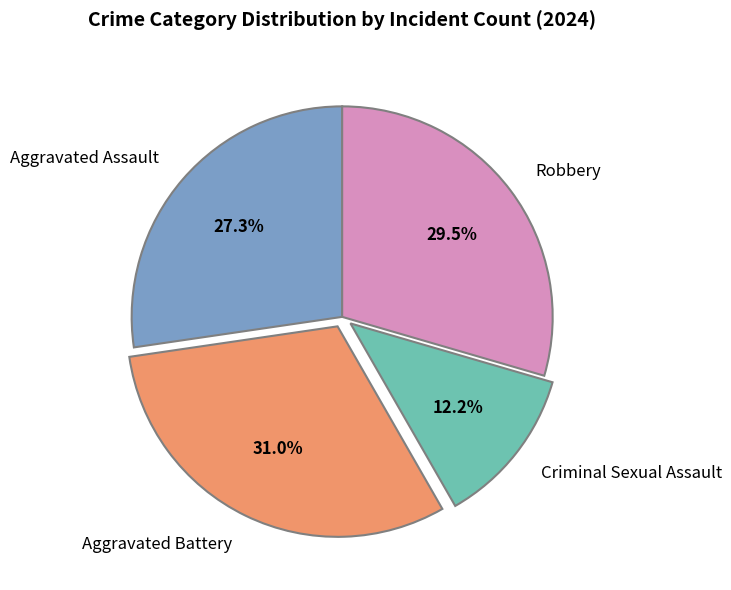

Is it true that Criminal Sexual Assault is 5% of the pie?

False